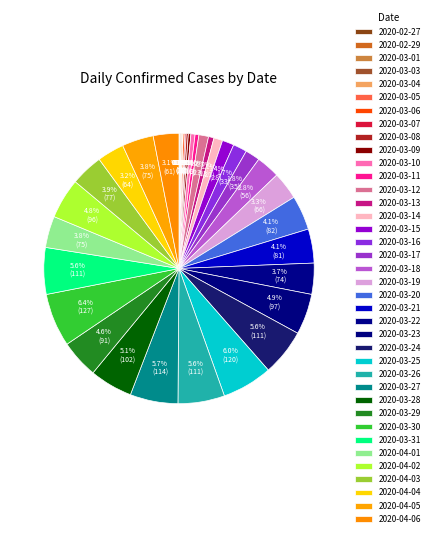

The 2020-03-14 slice represents 11% of the pie. True or false?

False